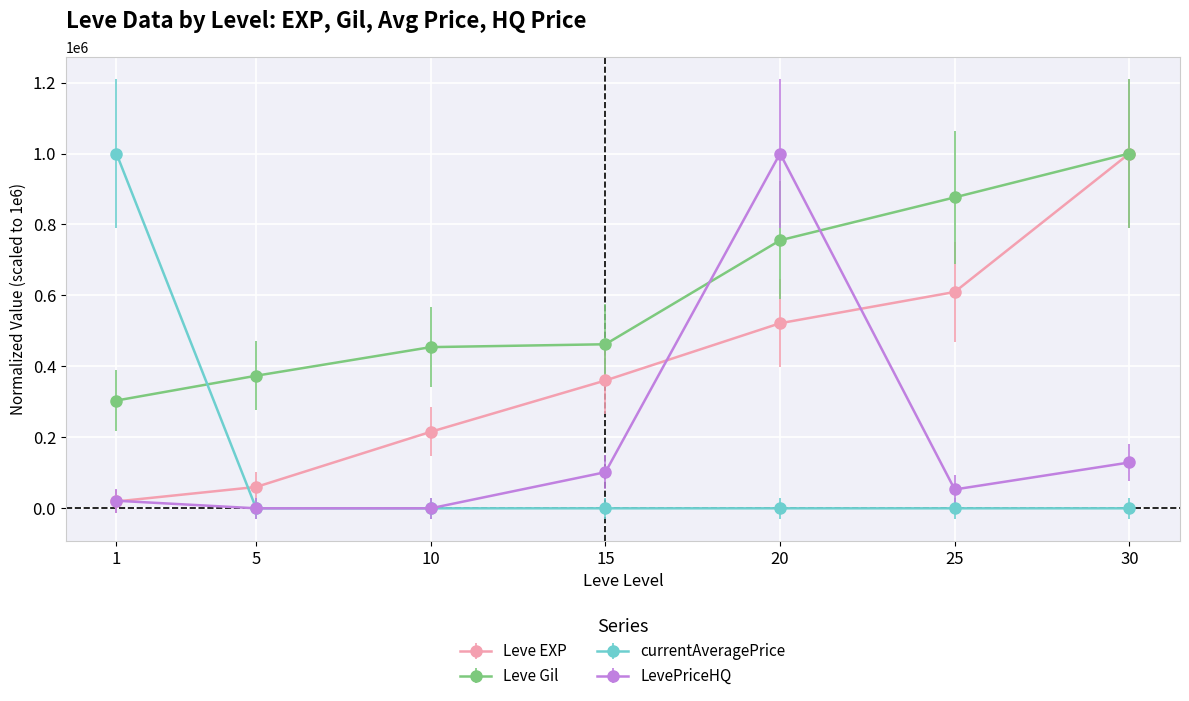

What is the approximate value of currentAveragePrice at 1?

1000000.0